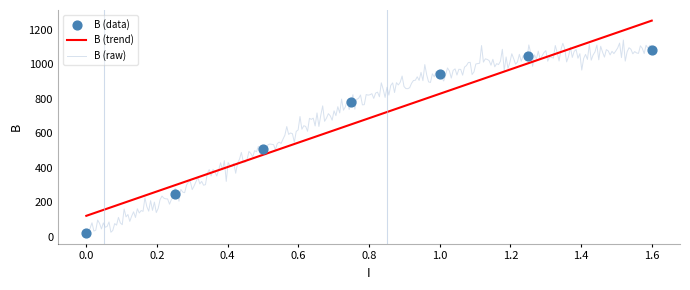

Which has a higher value, 0.0 or 0.75?

0.75